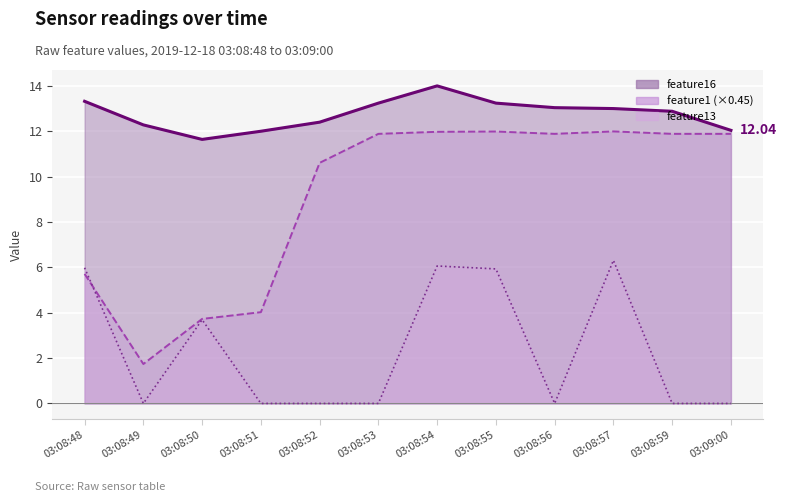

True or false: feature13 has a value of 3.9 at 03:08:48.

False